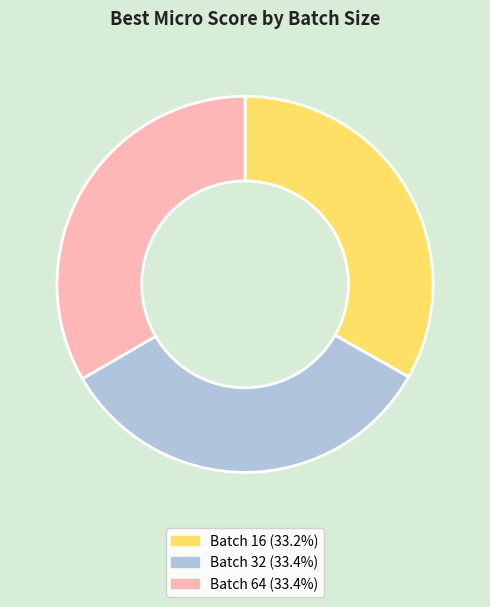

Is there any slice that represents more than half of the pie?

No